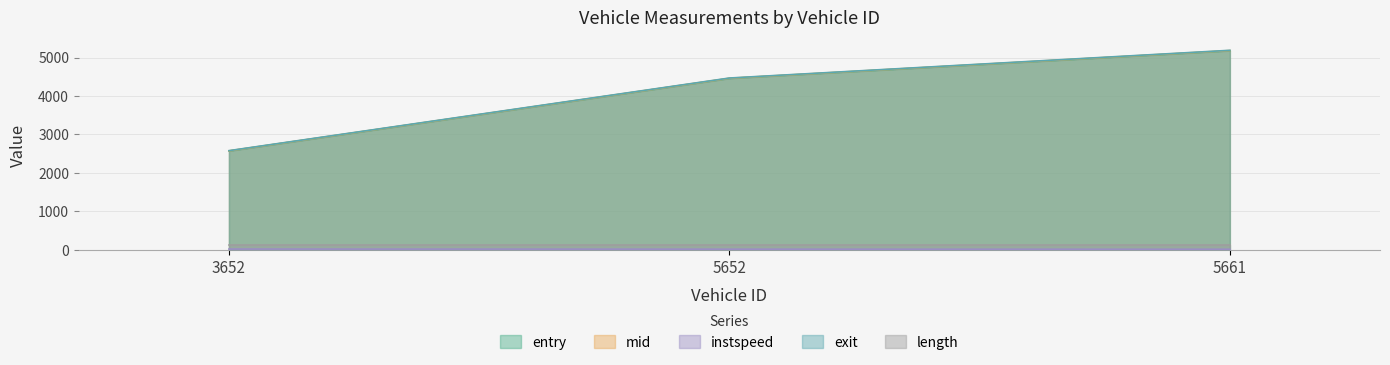

What is the value of the instspeed point at the 3rd from the left?

10.7